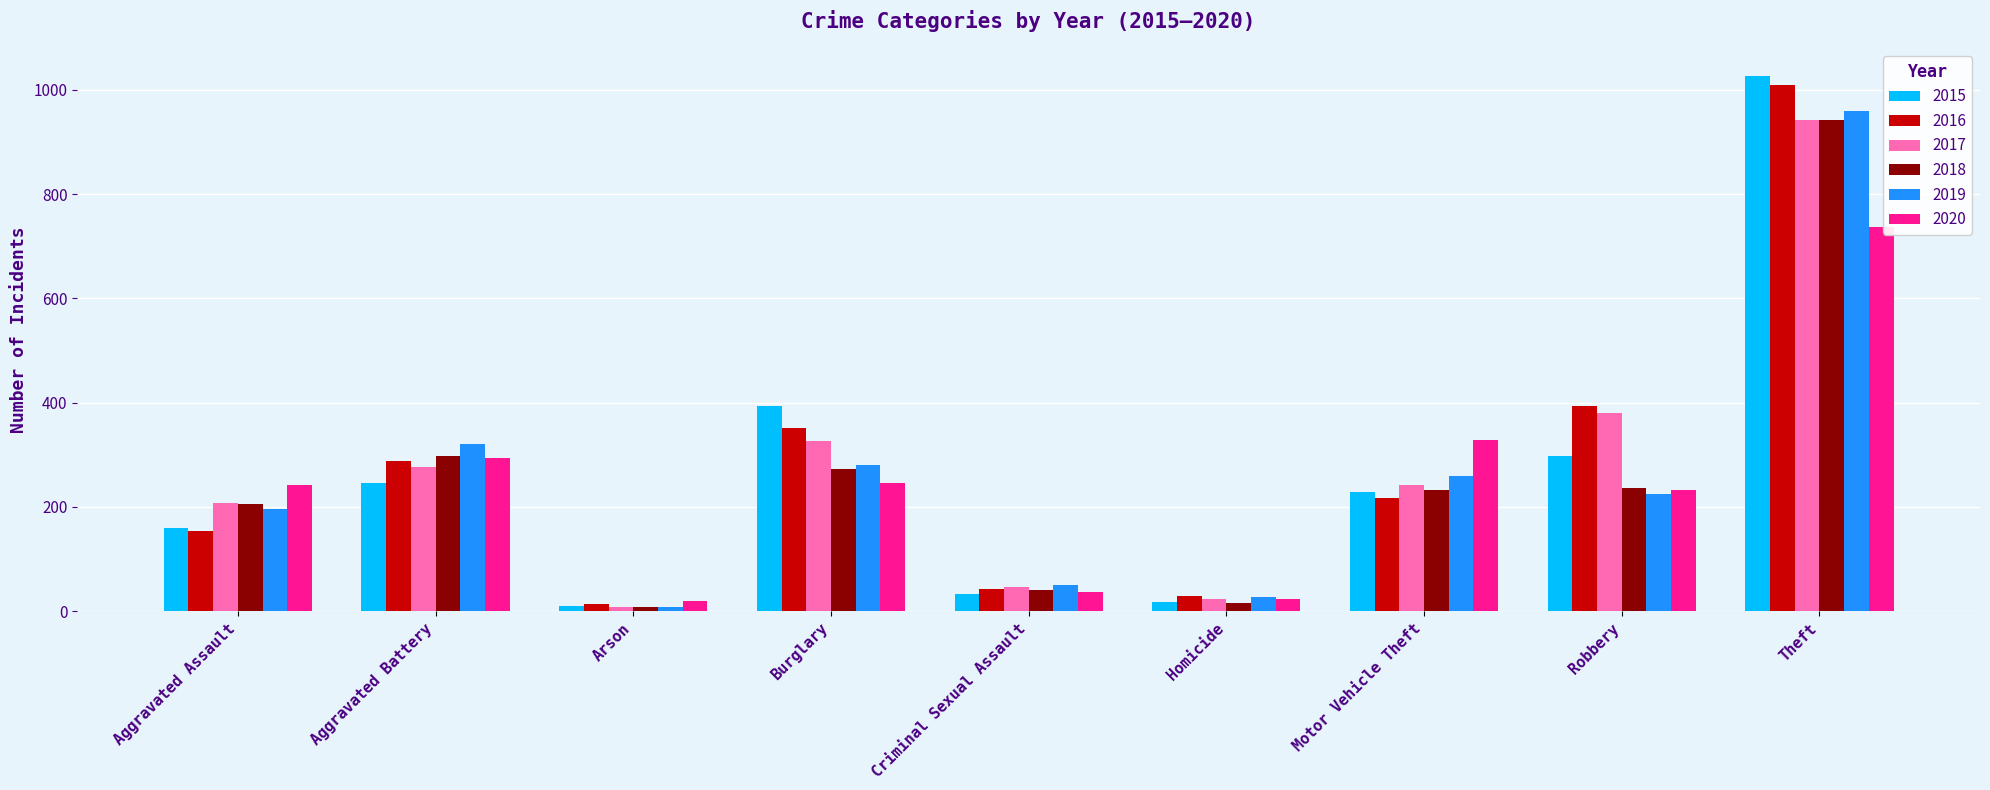

Between Aggravated Assault and Arson, which series saw the biggest shift?

2020